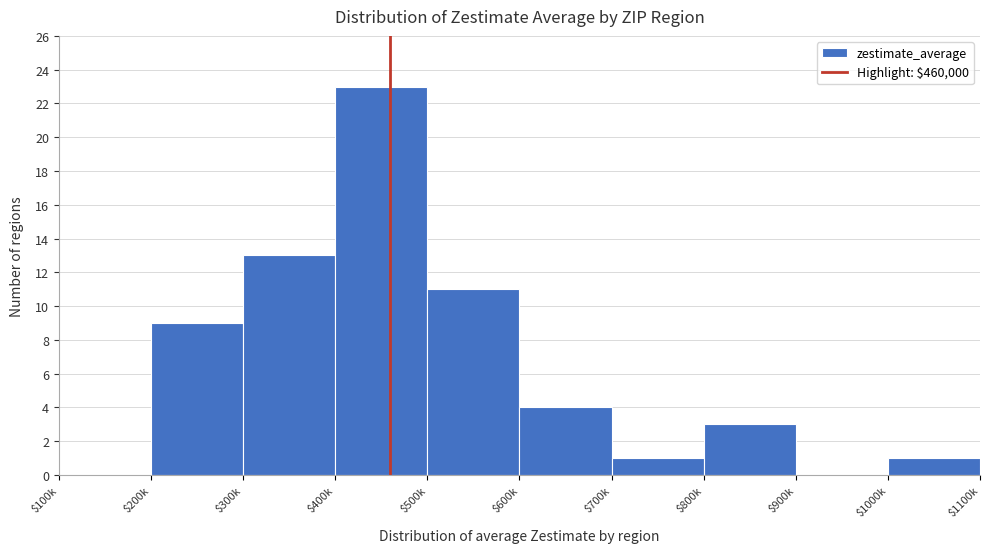

What is the sum of all values?

65